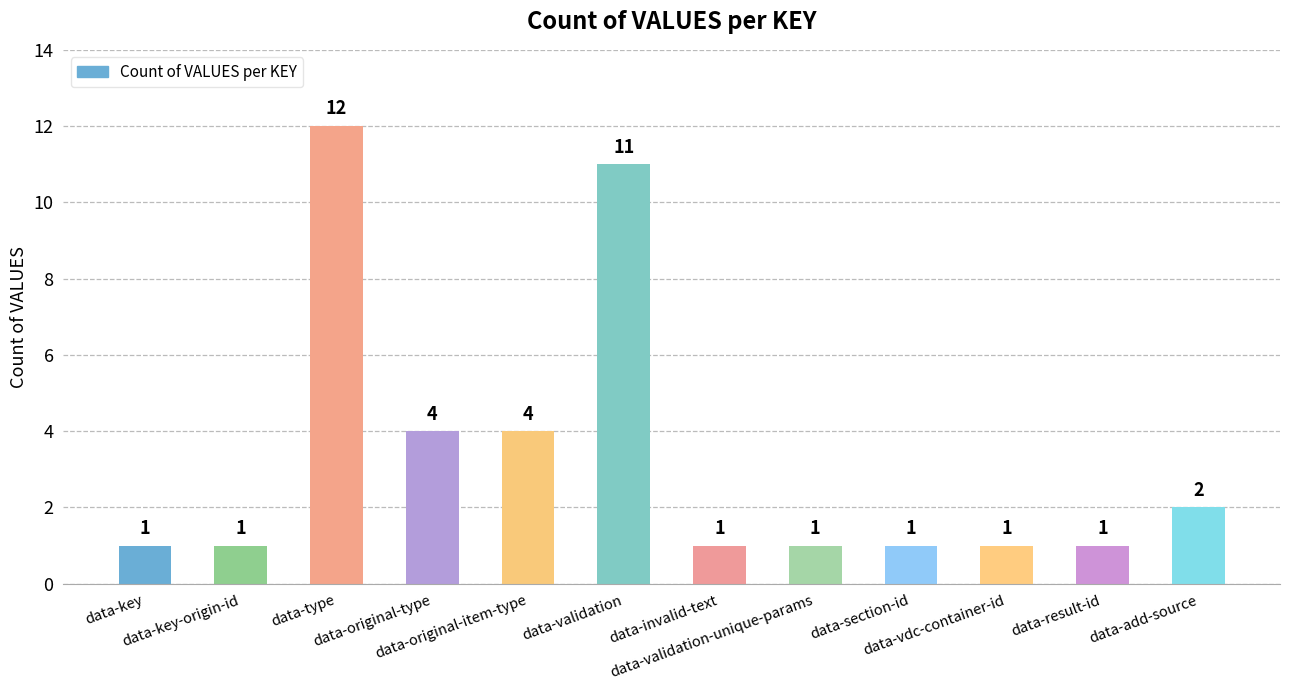

What is the greatest value displayed?

12